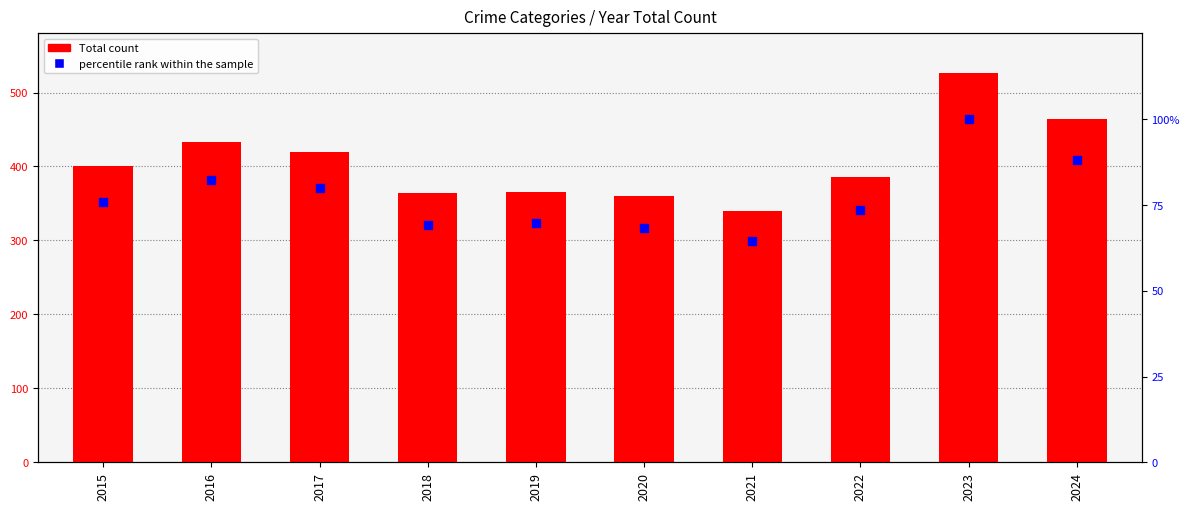

Which has a higher value, 2022 or 2016?

2016